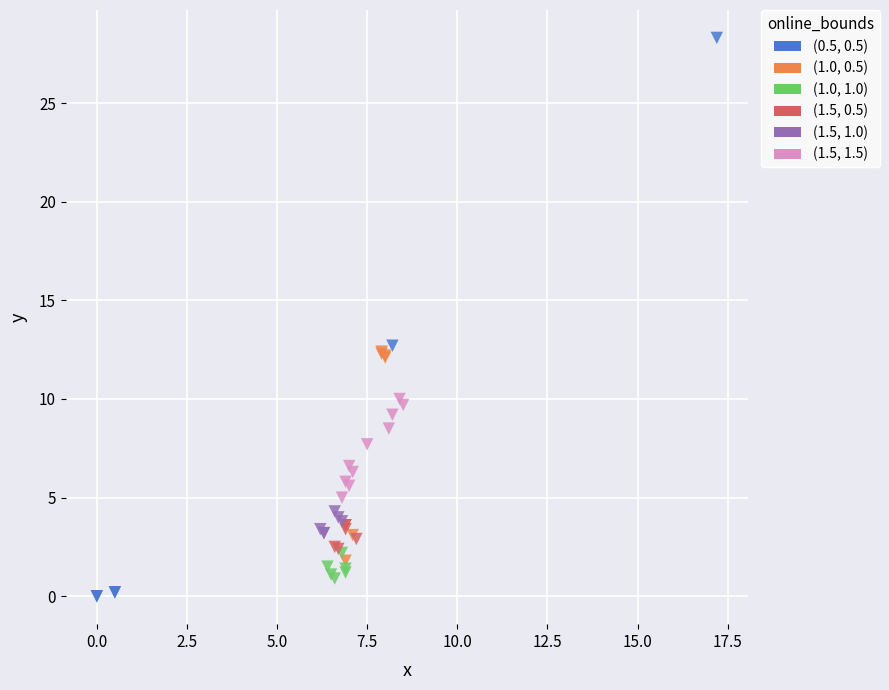

Which series reaches the minimum Y coordinate?

(0.5, 0.5)